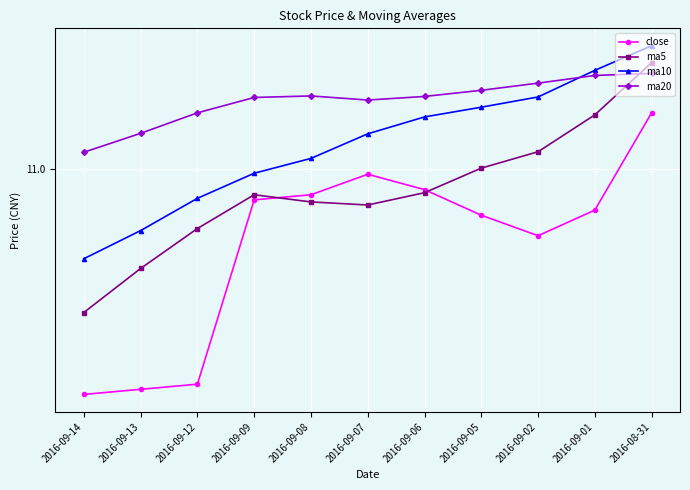

Is the value of ma5 at 2016-09-14 greater than the value of close at 2016-09-01?

No